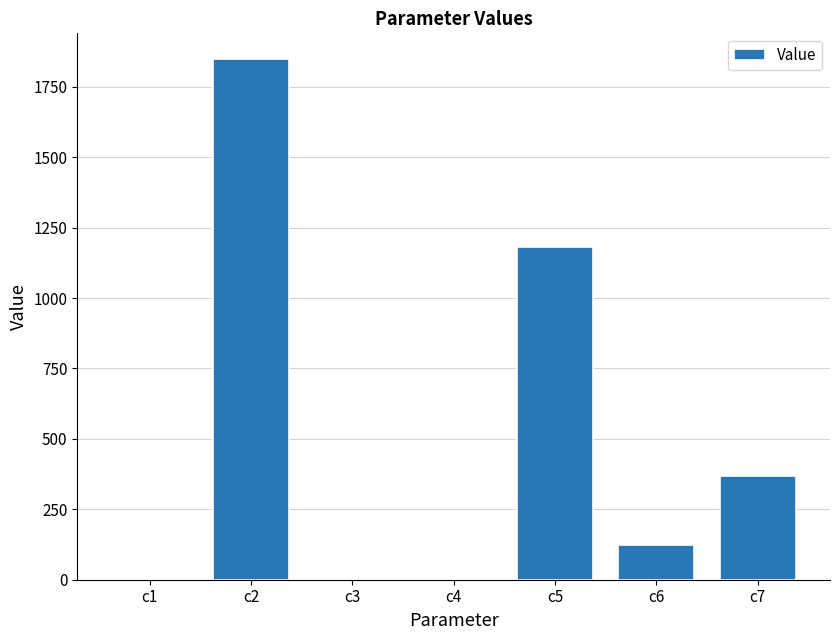

Are the bars grouped side by side (vs. stacked)?

No